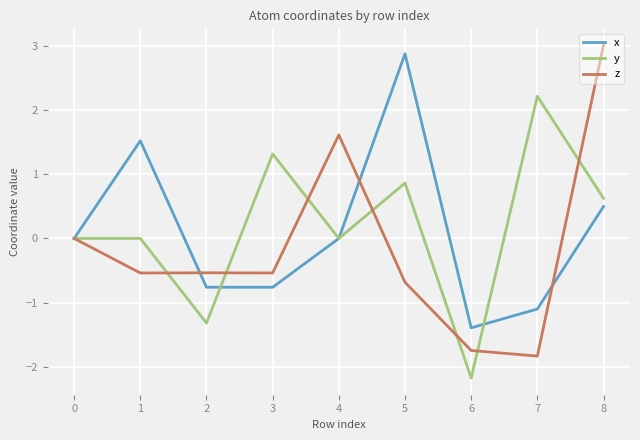

True or false: x has a value of -0.8 at 2.

True